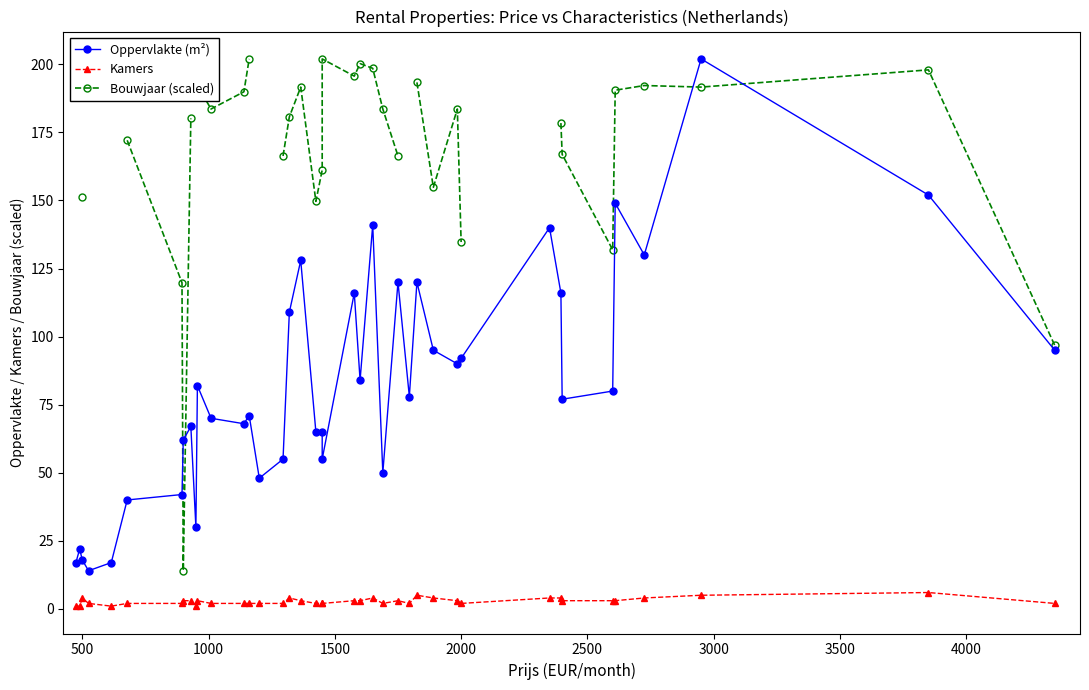

True or false: Kamers and Bouwjaar (scaled) intersect in this chart.

False